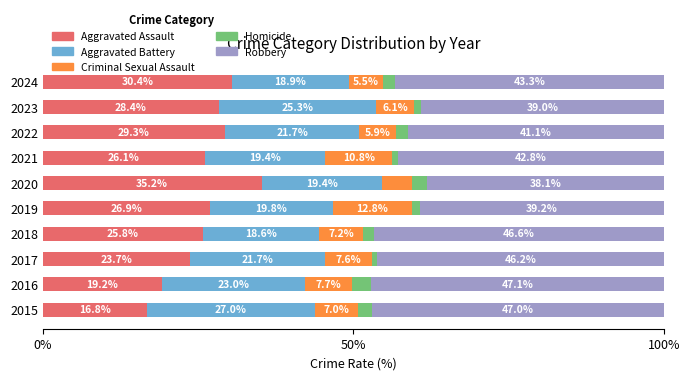

What is the average value of the Aggravated Assault series?

26.2